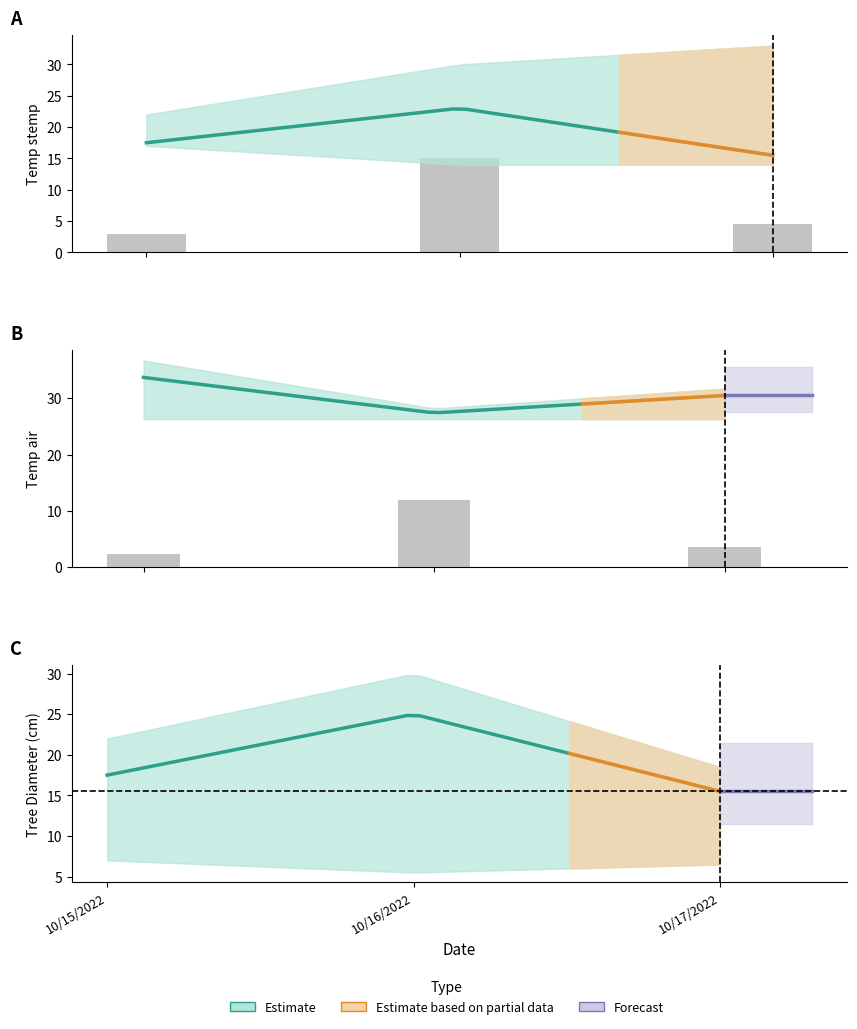

Is the value of Temp_air at 10/16/2022 greater than the value of Tree Diameter (cm) at 10/17/2022?

Yes